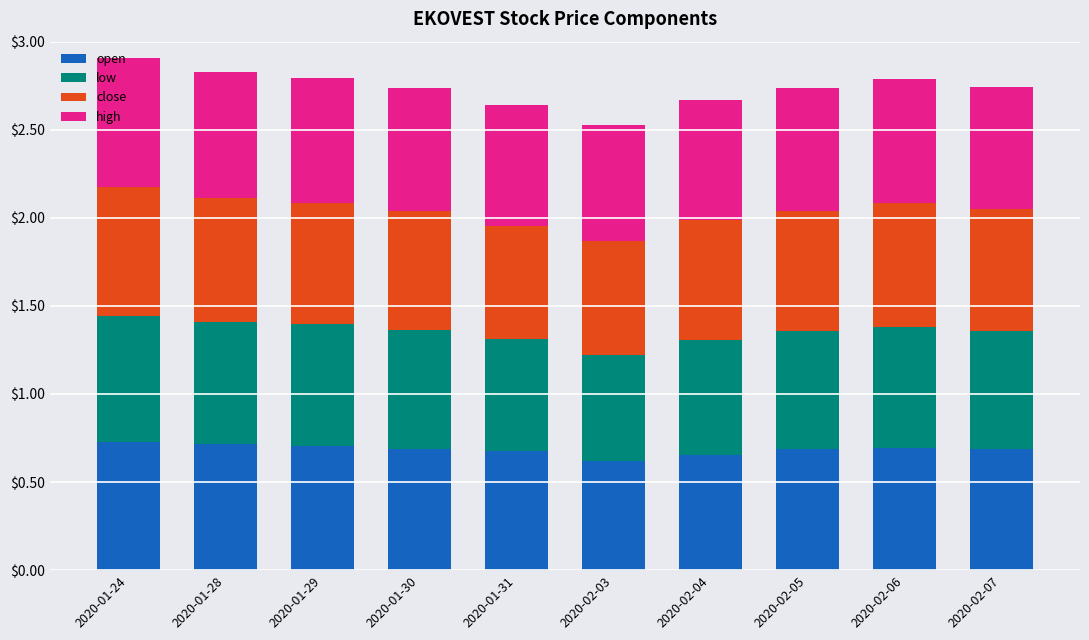

Count the number of data series in this chart.

4